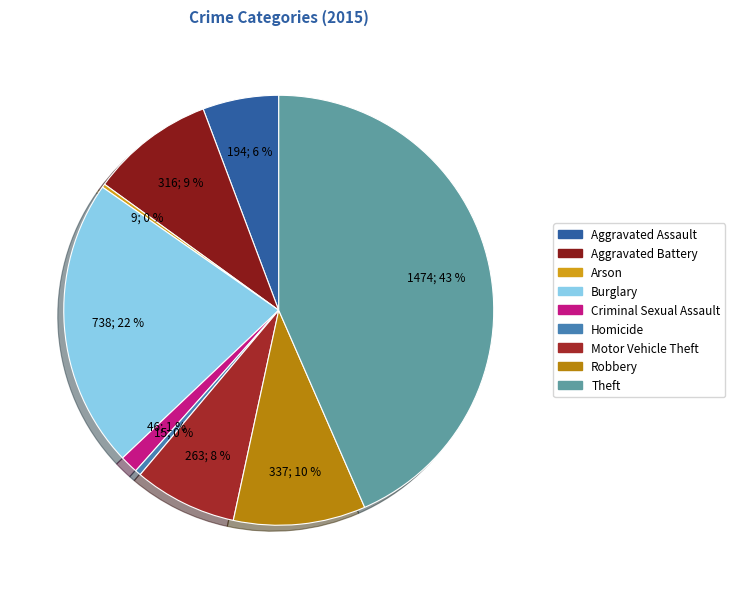

Is it true that Arson is 15% of the pie?

False